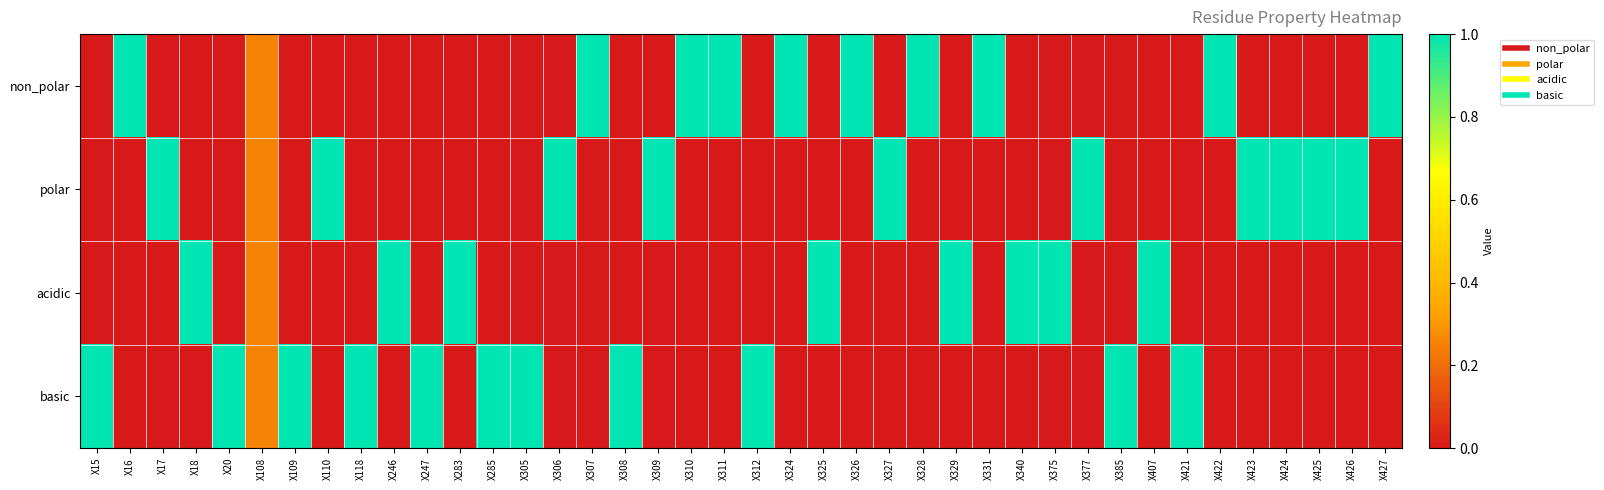

What is the difference between the highest and lowest values at X340?

1.0